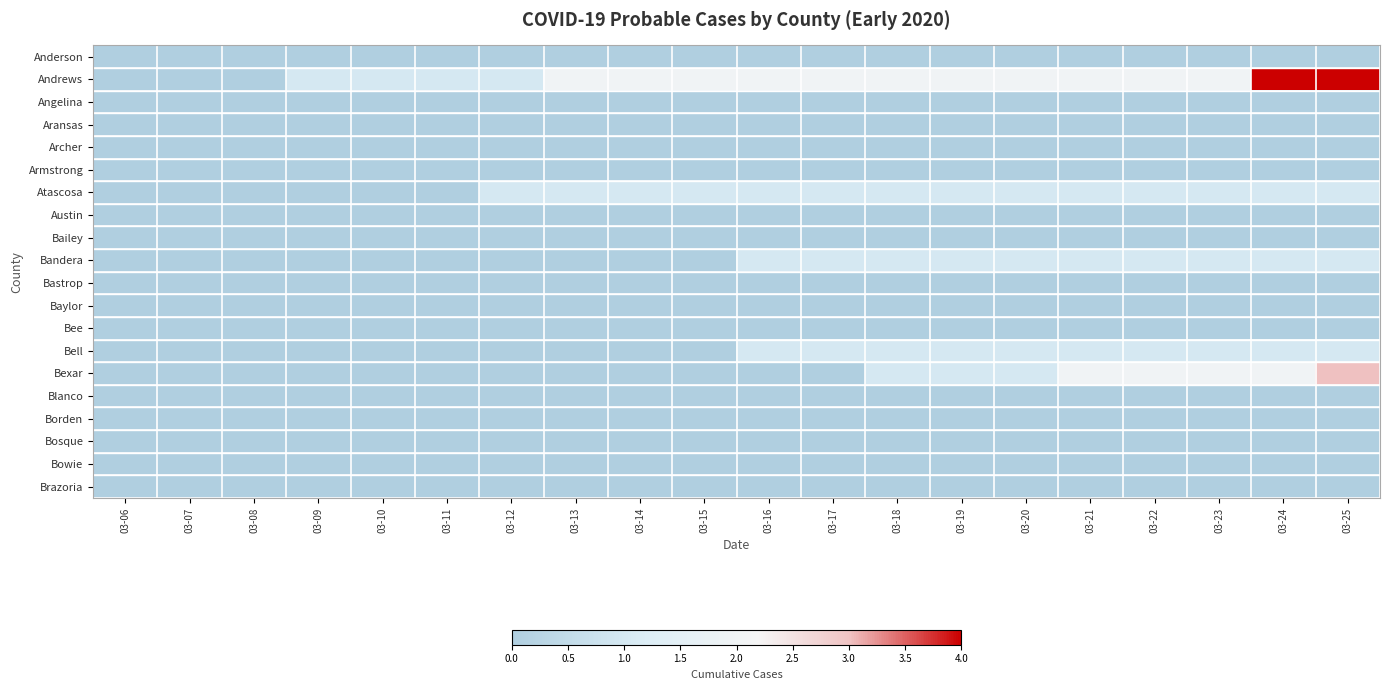

Which series has the largest total across all categories?

Andrews